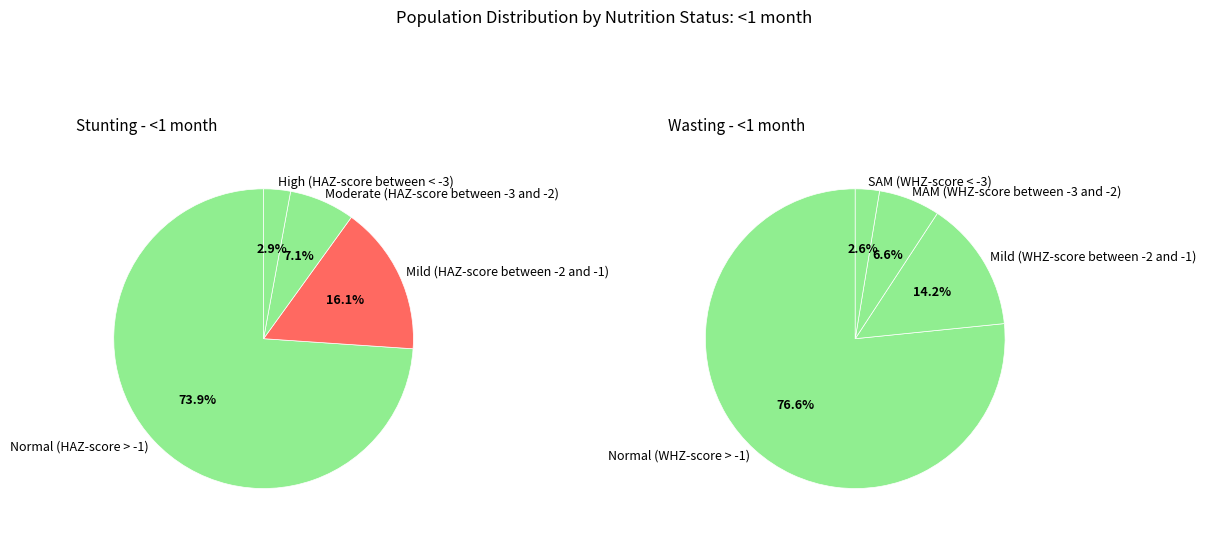

Is the sum of Mild (HAZ-score between -2 and -1) and Moderate (HAZ-score between -3 and -2) greater than half?

No